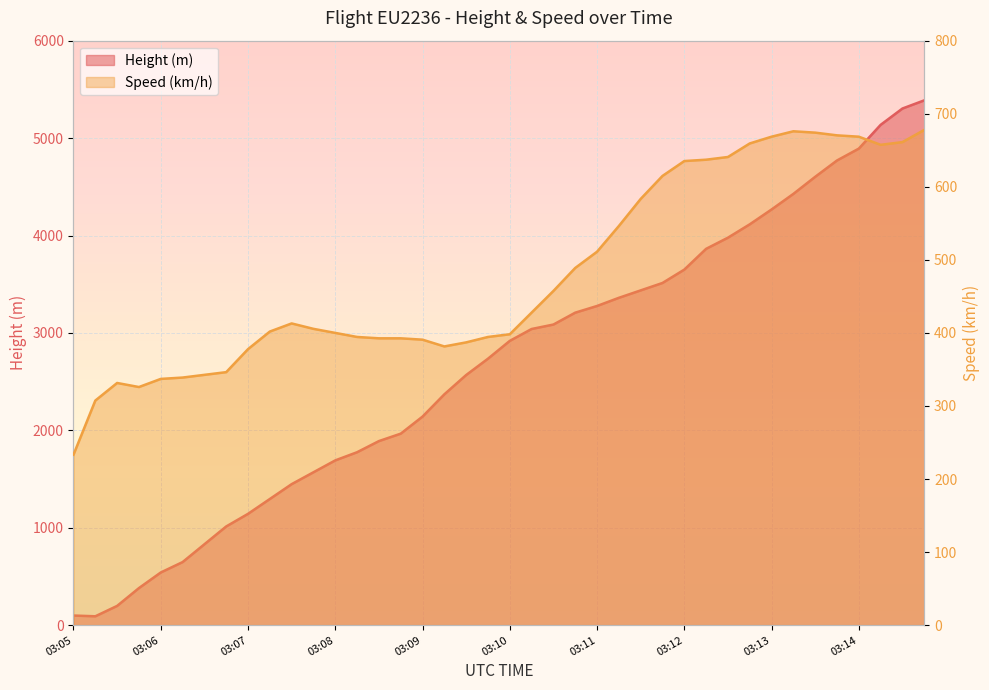

What is the minimum value shown in the chart?

91.4